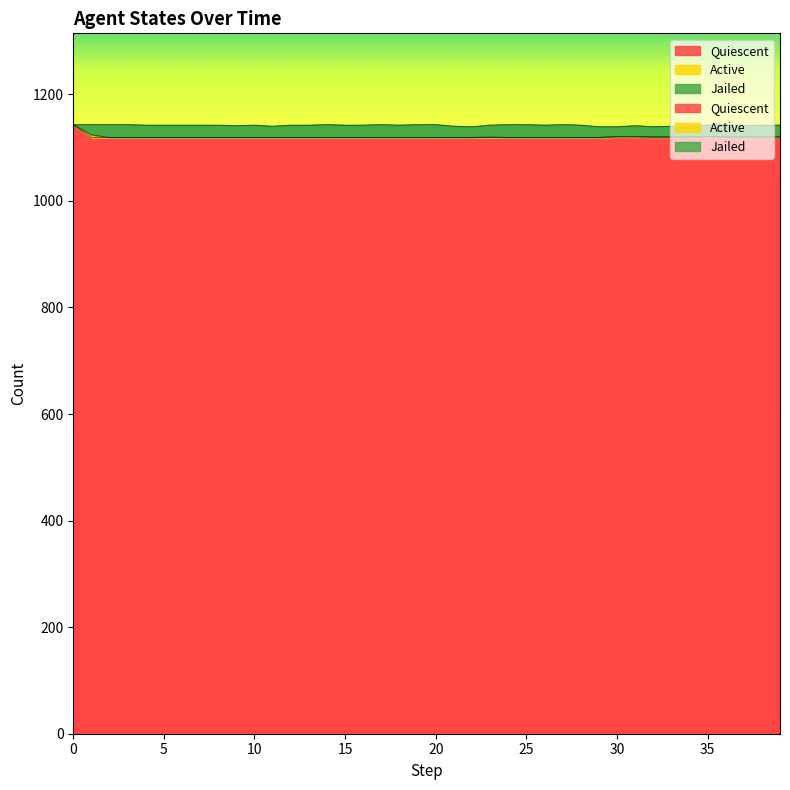

How many series are shown in this chart?

3